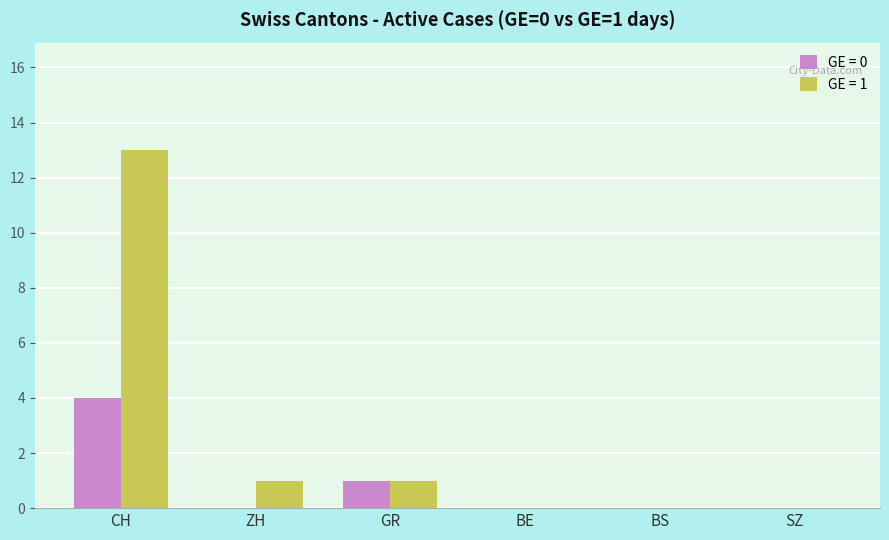

Which series has the largest range (max minus min)?

GE = 1